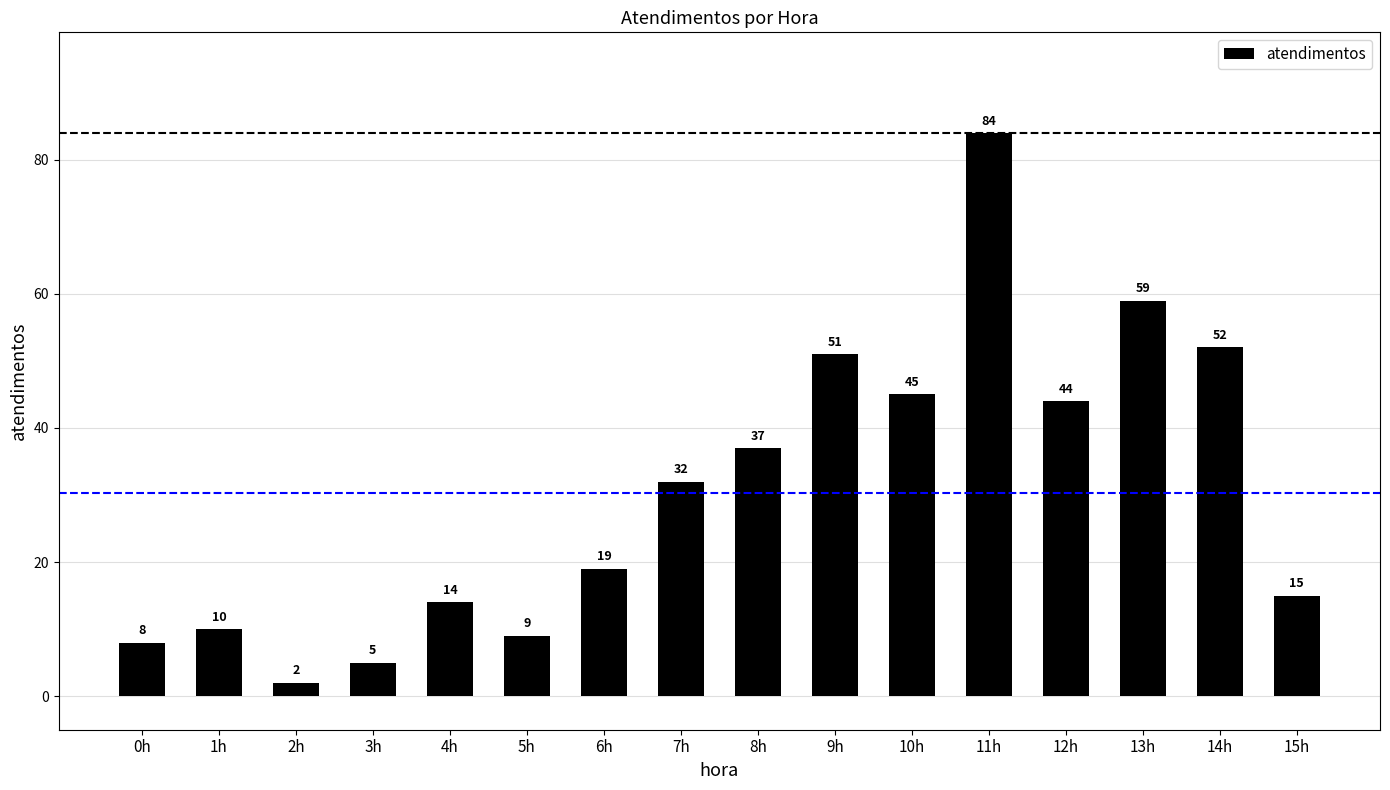

The value at 6h is 19. True or false?

True